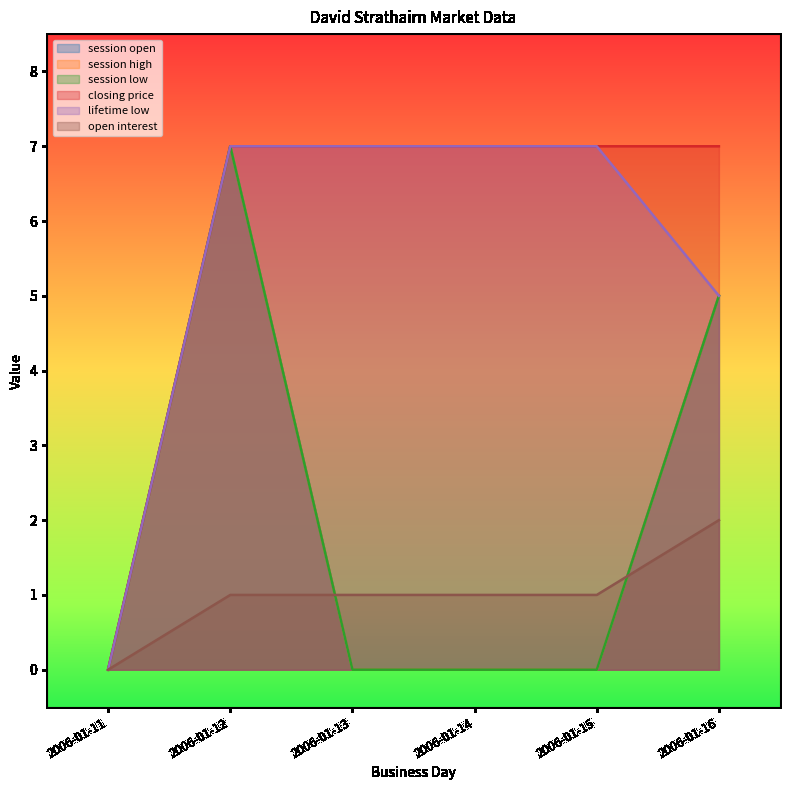

Which series has the largest total across all categories?

closing price